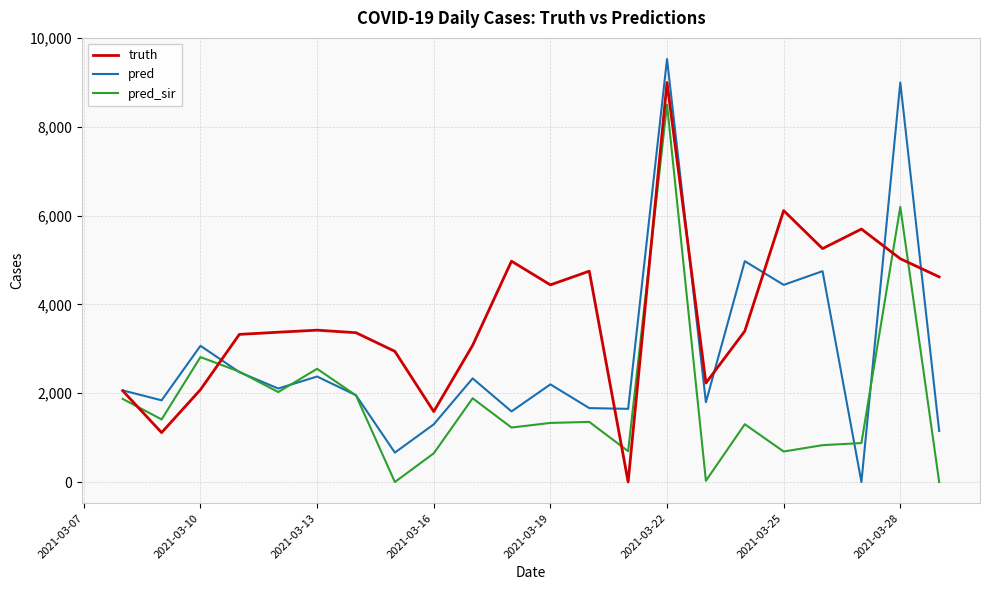

Rank the series by their maximum value, from lowest to highest.

pred_sir, truth, pred